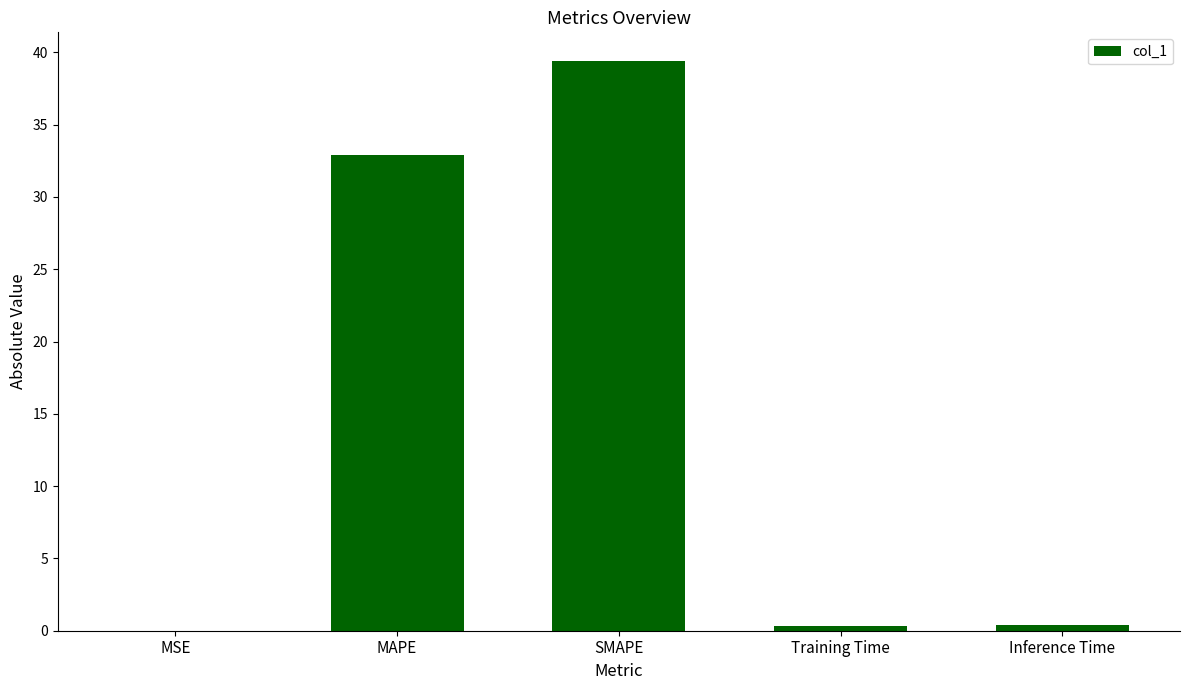

True or false: the data shows 0.0 at MSE.

True